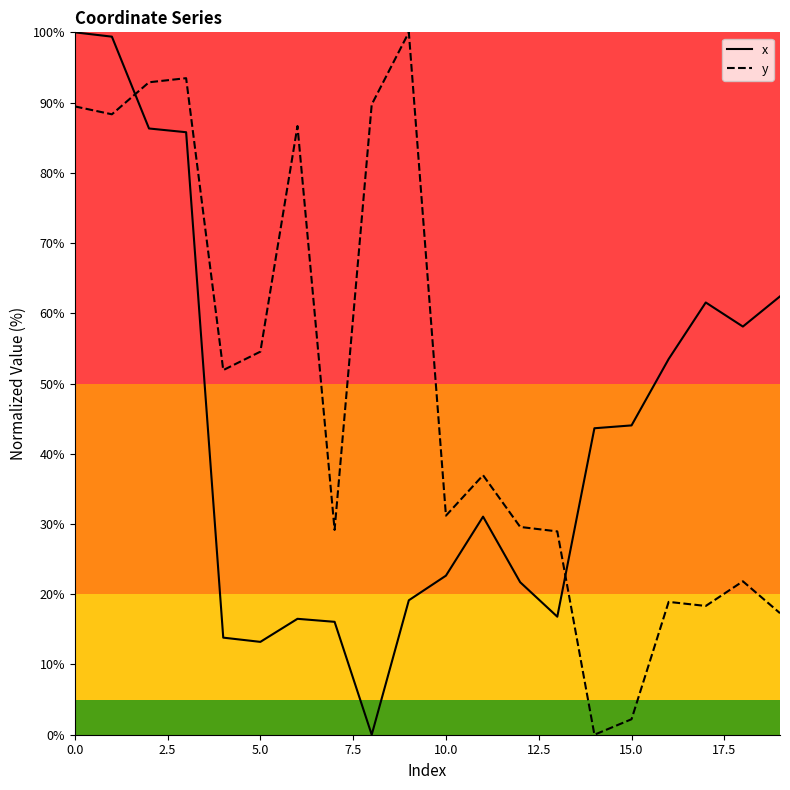

What is the maximum value for y?

100.0